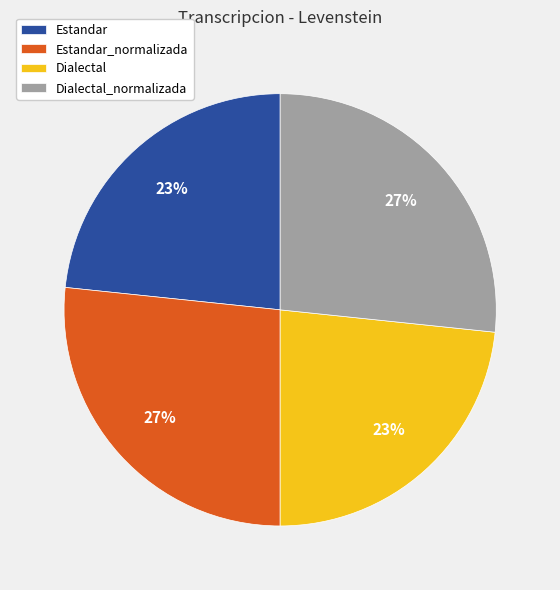

To the nearest percent, what is the combined percentage of Estandar_normalizada and Estandar?

50%